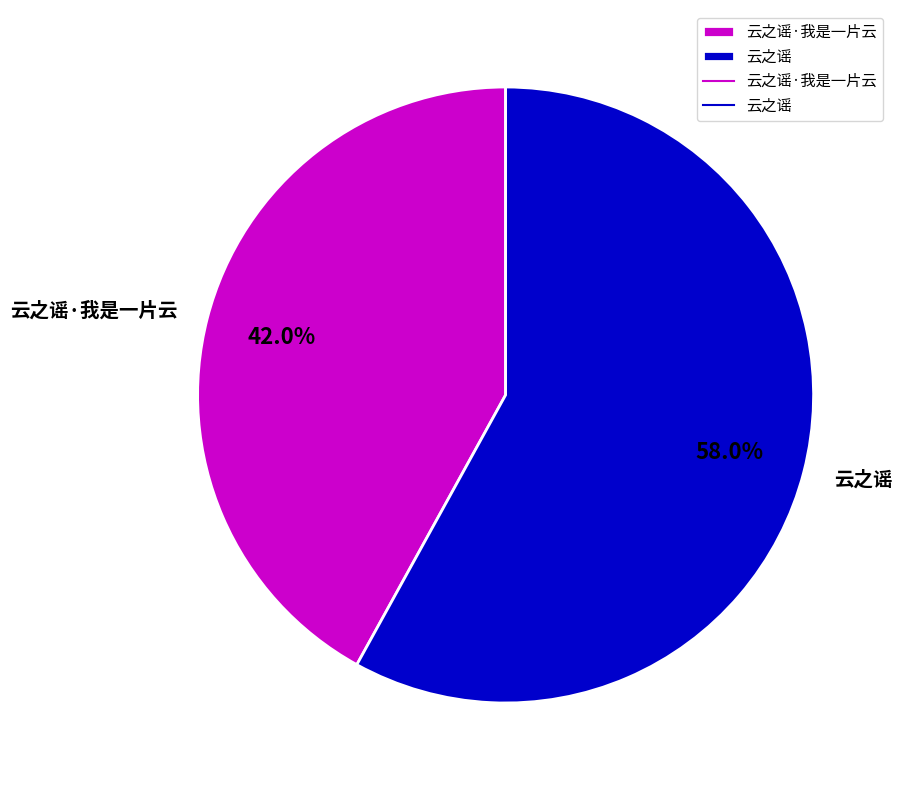

How many slices are in this pie chart?

2